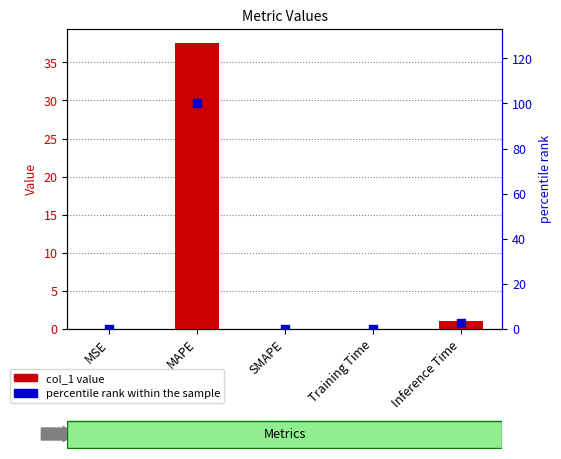

At which category is the sum across all series the highest?

MAPE